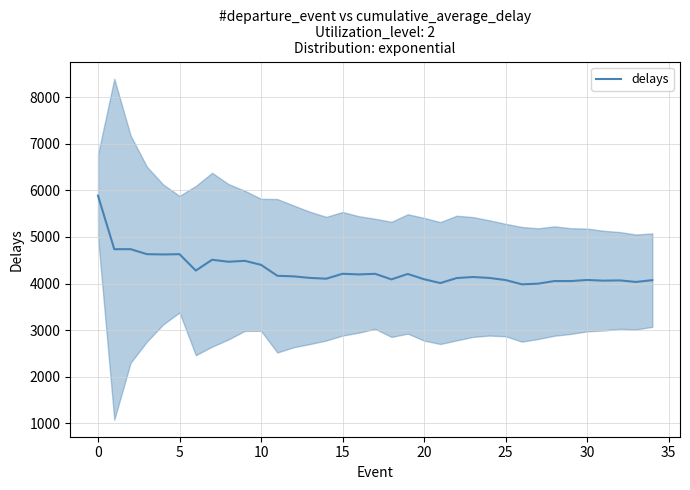

Count the number of data series in this chart.

1